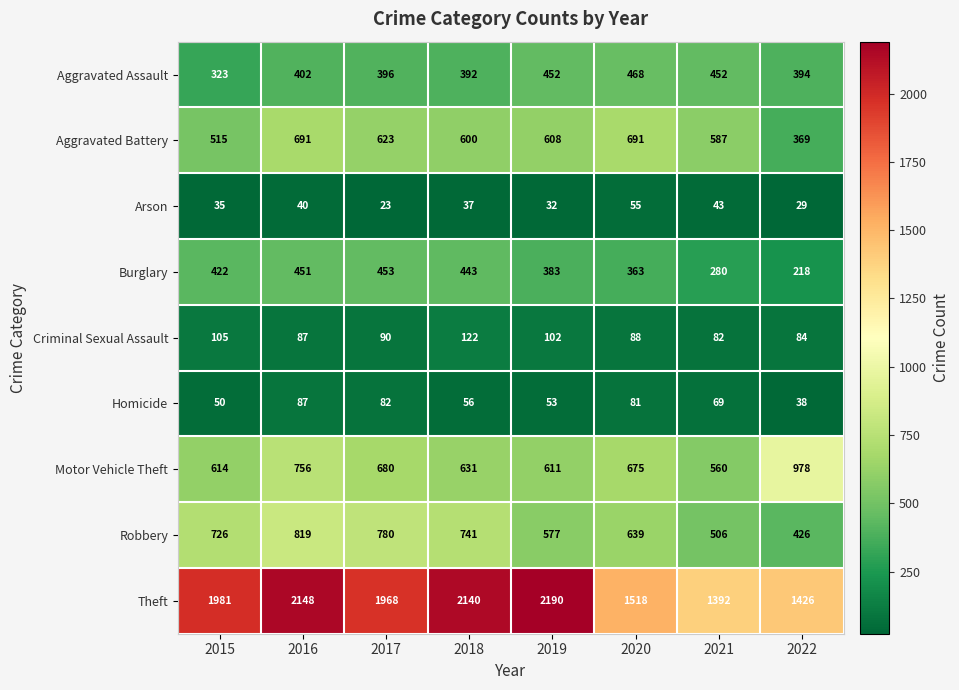

What is the maximum value shown in the chart?

2190